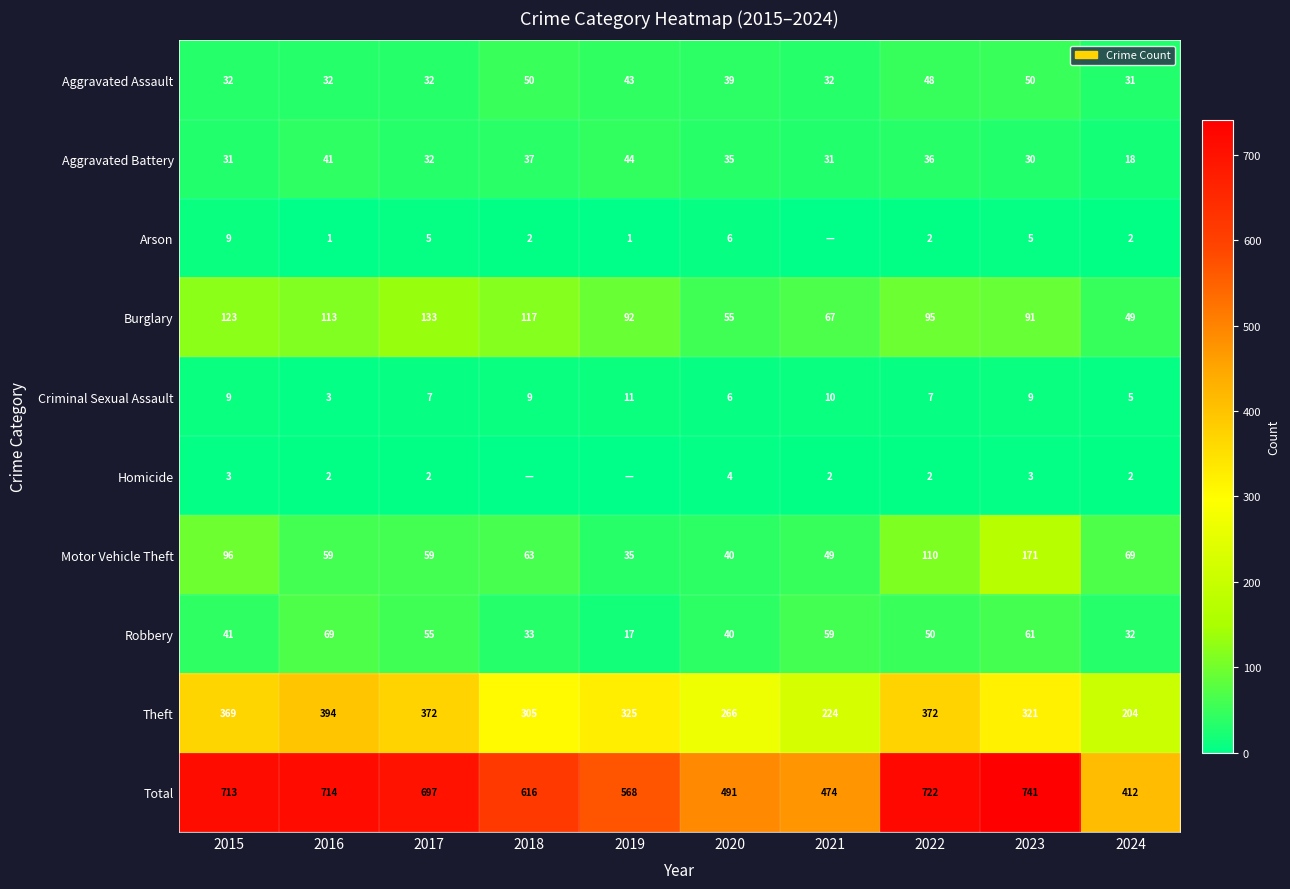

Where does the Burglary series first go above 95?

2015